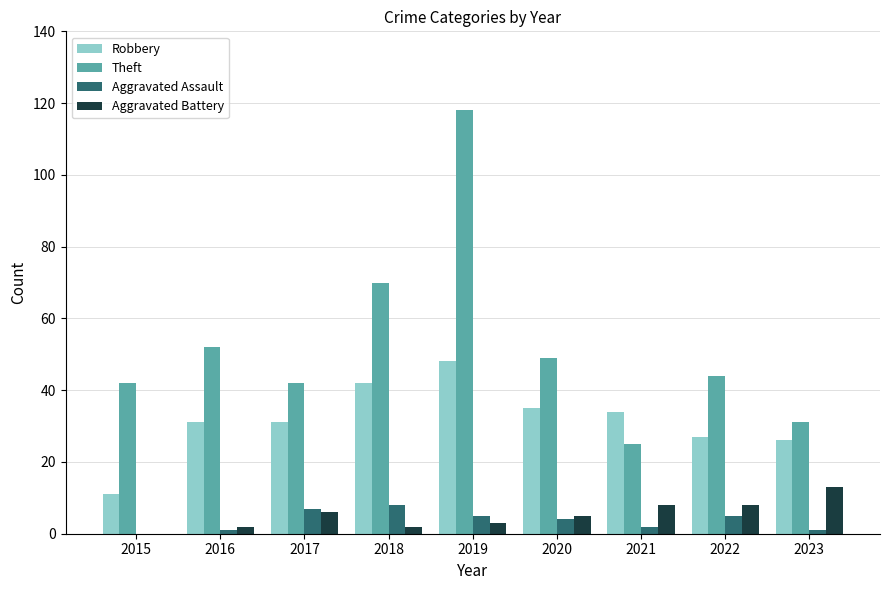

What are all the series names shown in the legend?

Robbery, Theft, Aggravated Assault, Aggravated Battery